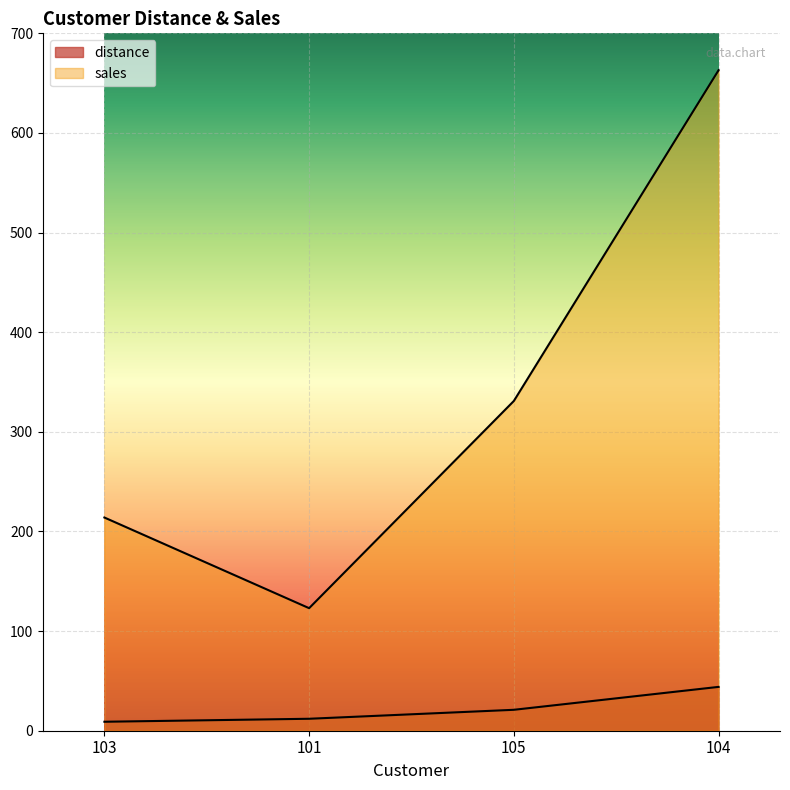

Reading left to right, extract all data points from this chart.

distance: 9	12	21	44
sales: 214	123	331	663